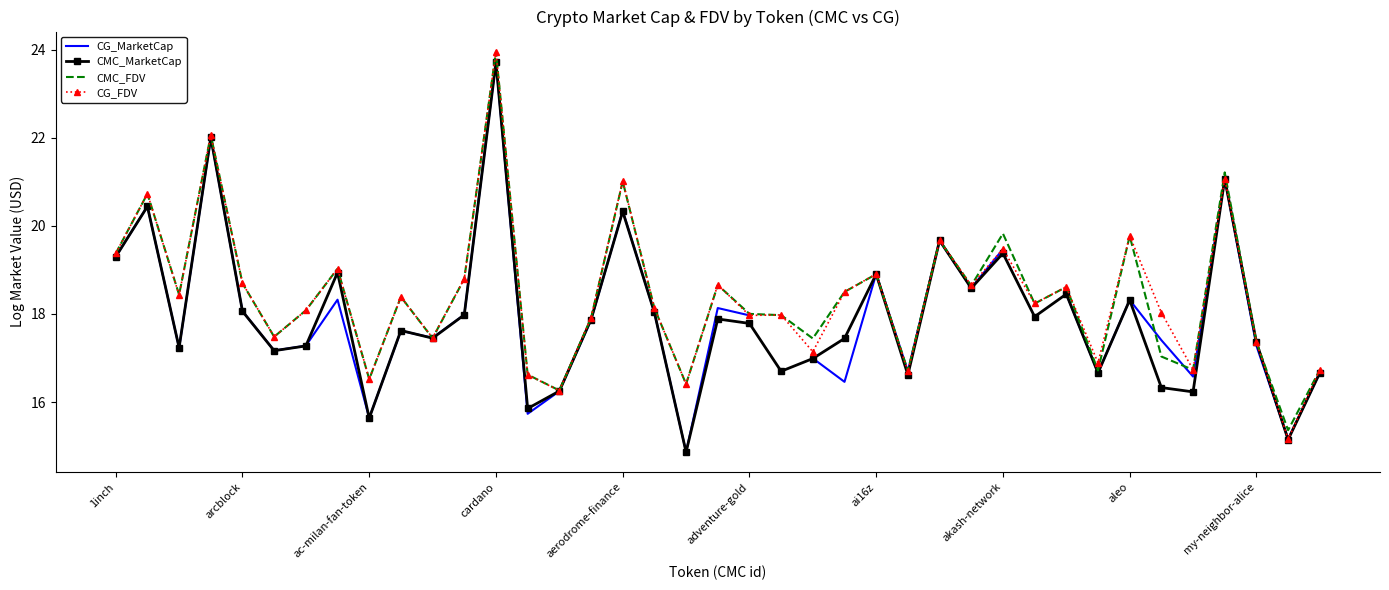

What is the label of the 31st point from the left?

30